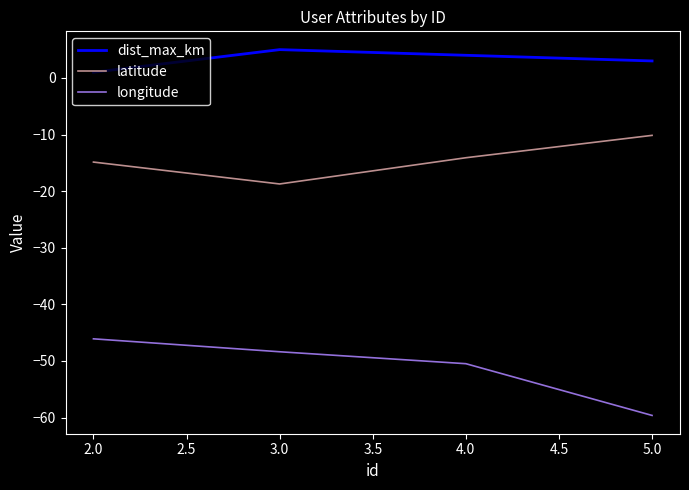

Is the value of dist_max_km at 2.0 greater than the value of latitude at 4.0?

Yes